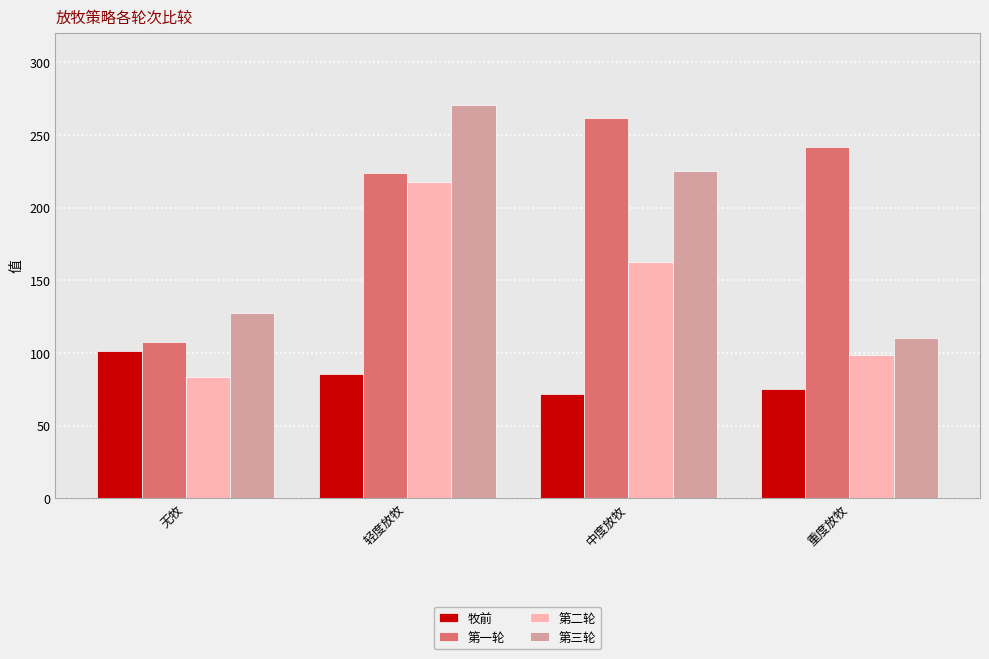

Reading left to right, what are all the values shown in this chart?

牧前: 无牧=101.3	轻度放牧=85.5	中度放牧=72.1	重度放牧=75.4
第一轮: 无牧=107.8	轻度放牧=223.8	中度放牧=261.7	重度放牧=241.5
第二轮: 无牧=83.4	轻度放牧=217.4	中度放牧=162.9	重度放牧=98.9
第三轮: 无牧=127.3	轻度放牧=270.8	中度放牧=225.5	重度放牧=110.4